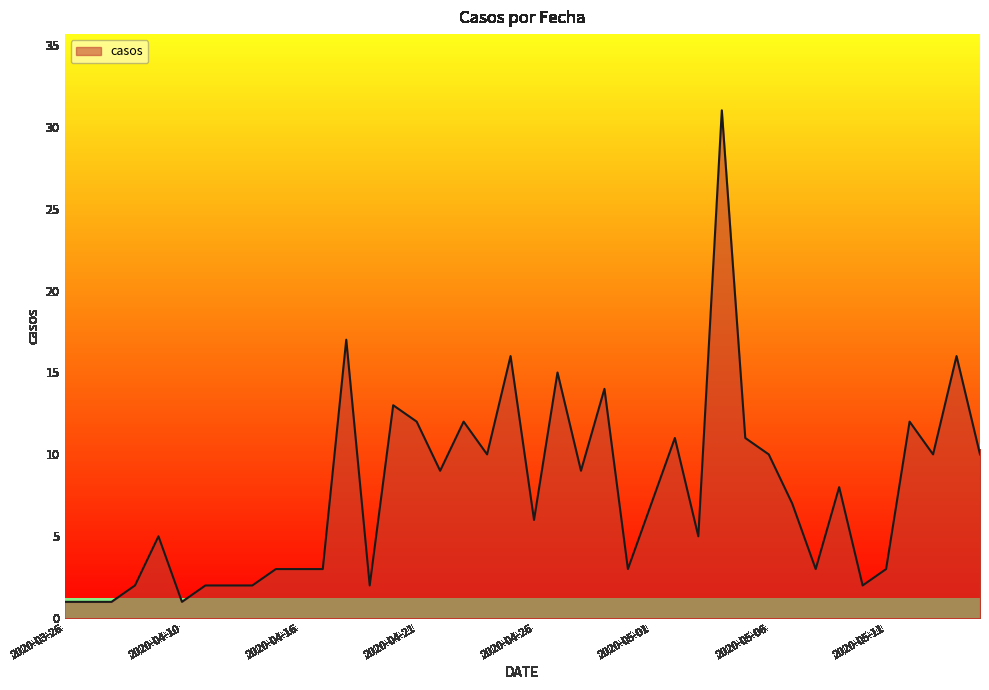

What is the highest value of the casos series?

31